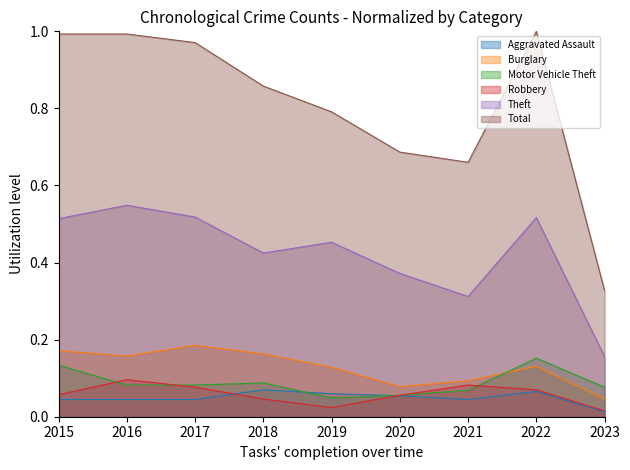

What is the difference between the second highest and minimum values in the Theft series?

0.4